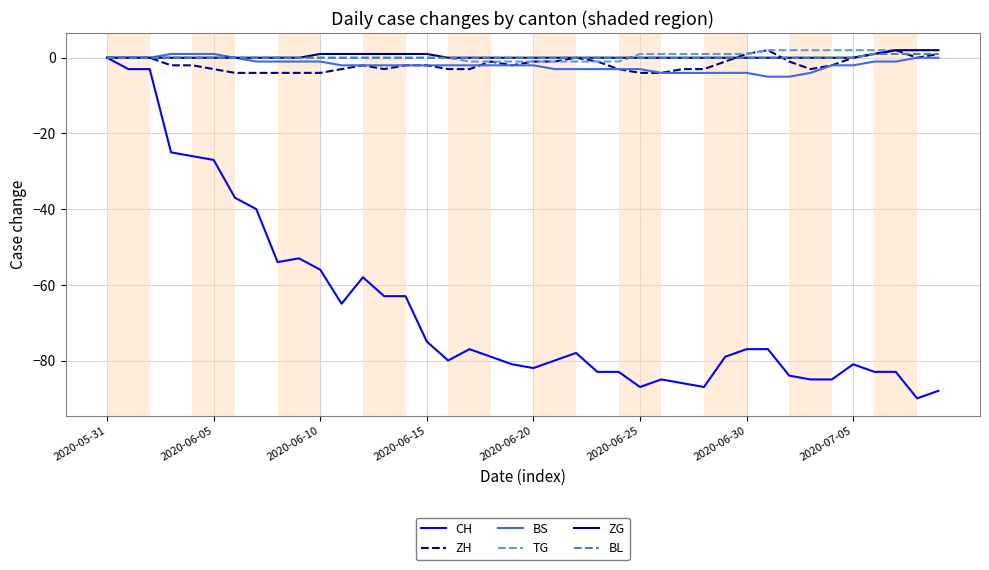

Which series has the largest range (max minus min)?

CH